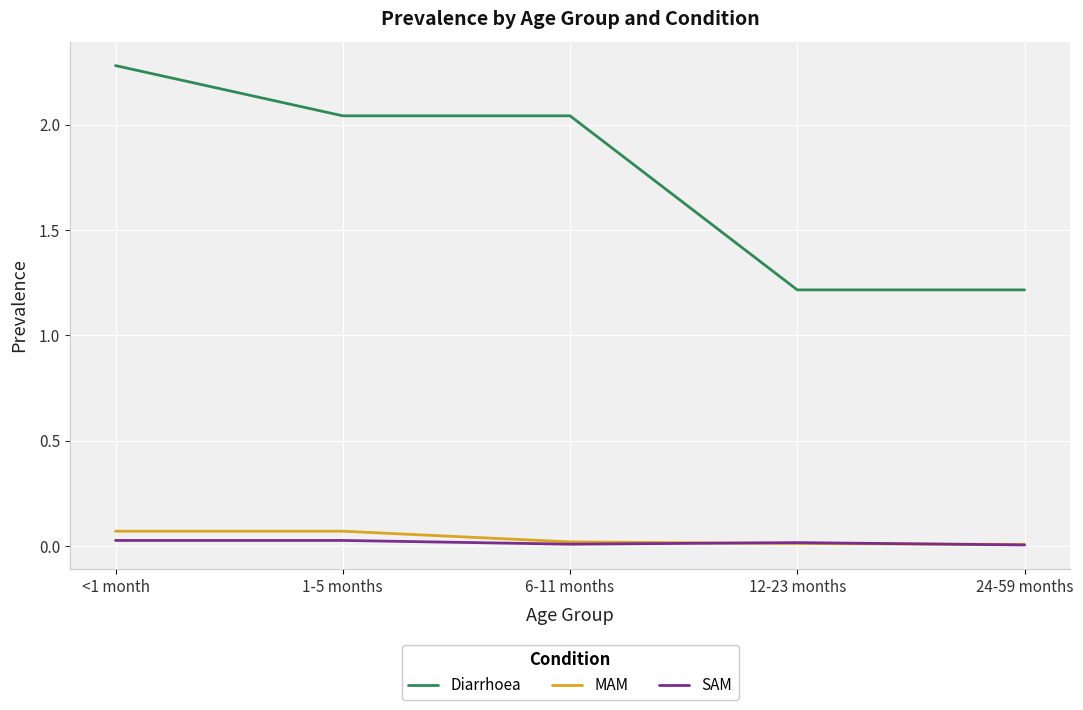

At which category is the sum across all series the highest?

<1 month